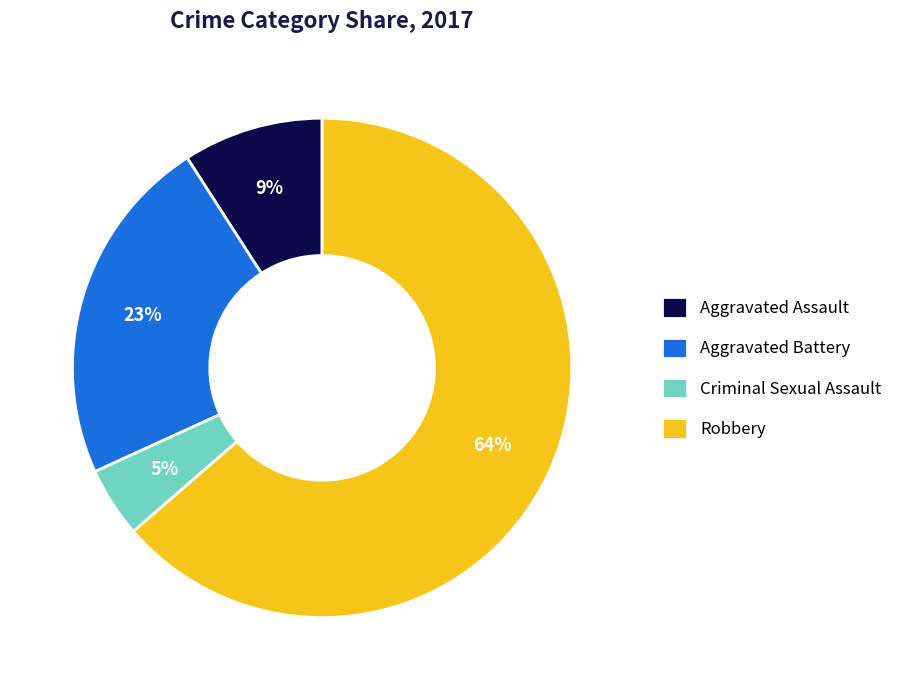

Approximately how many times larger is the value at Robbery compared to Aggravated Battery?

2.8